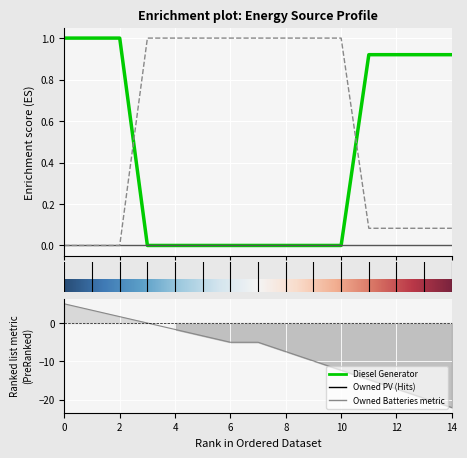

The Diesel Generator series shows 1.0 at 1. True or false?

True